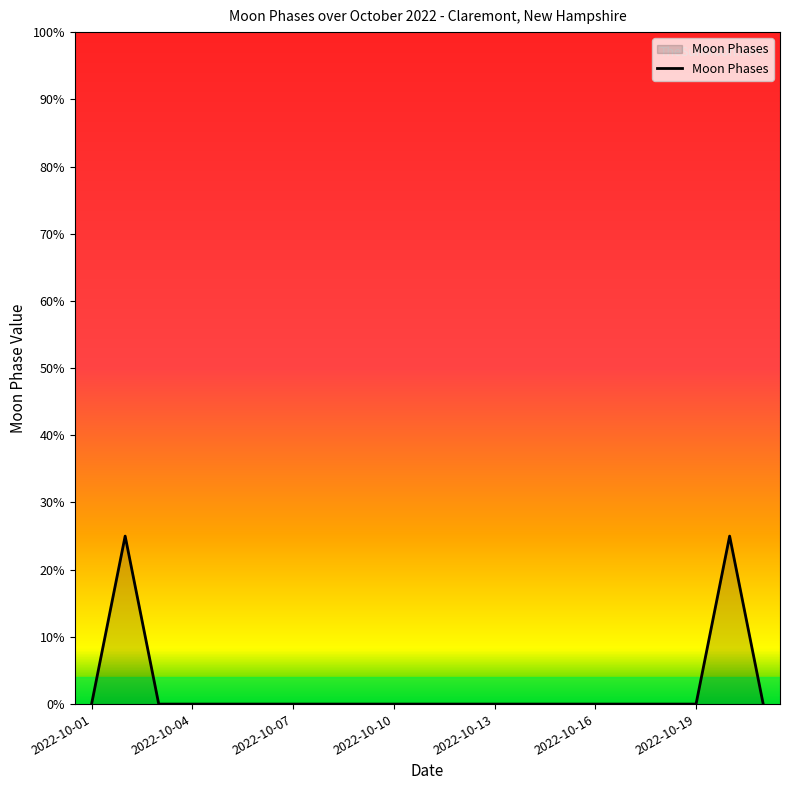

What is the greatest value displayed?

25